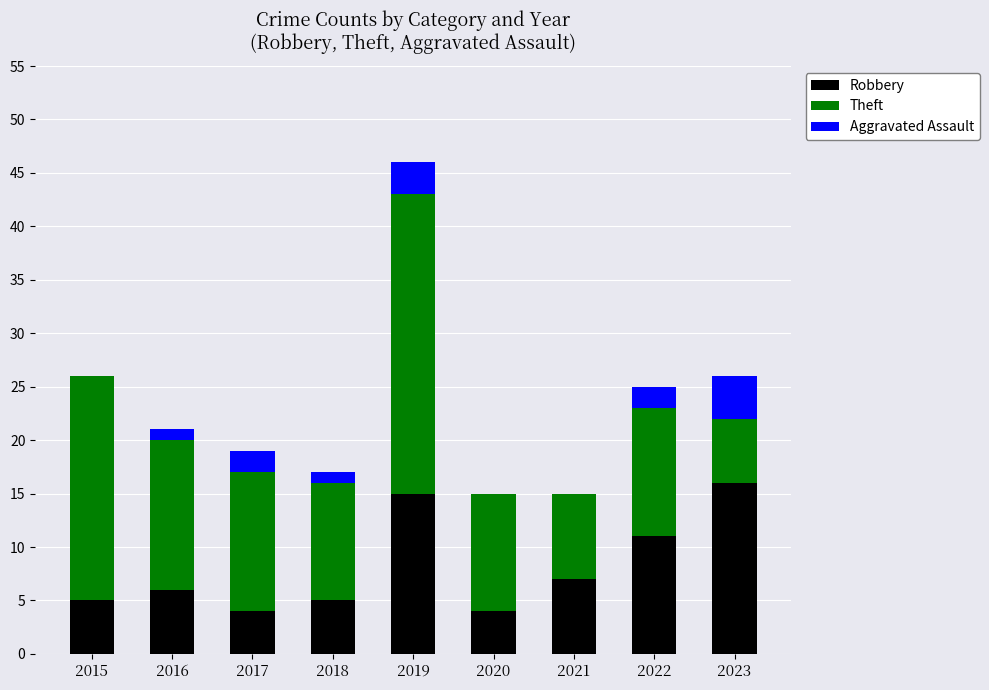

The value of Robbery at 2022 is 11. True or false?

True